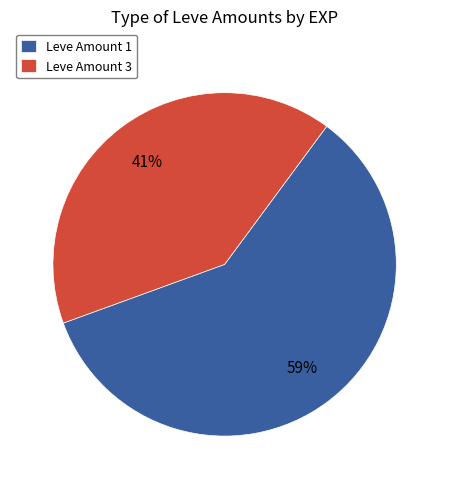

To the nearest percent, what portion does Leve Amount 3 represent?

41%